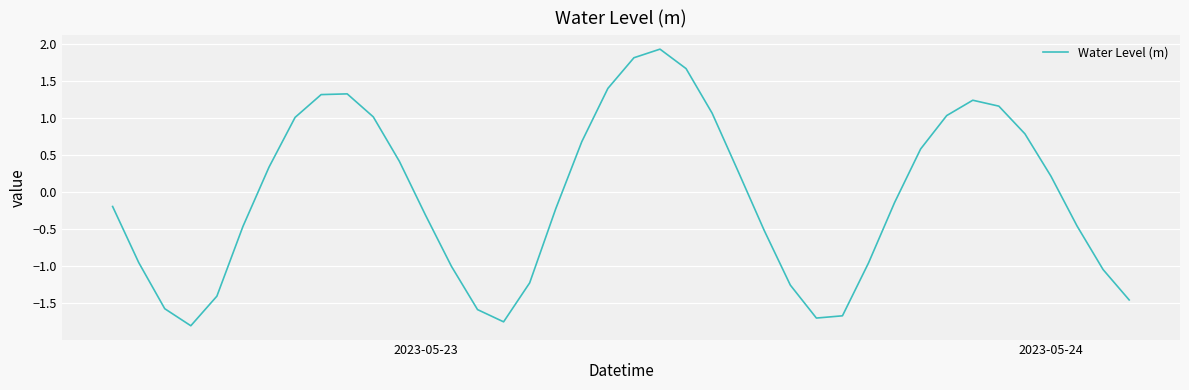

What is the greatest value displayed?

1.9